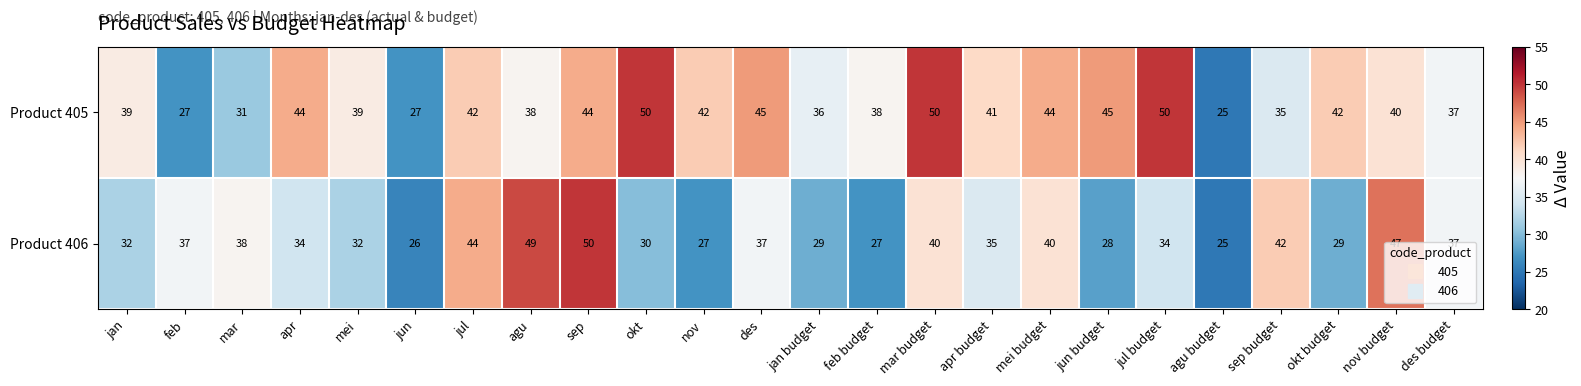

Is the value of Product 406 at feb greater than the value of Product 405 at feb budget?

No